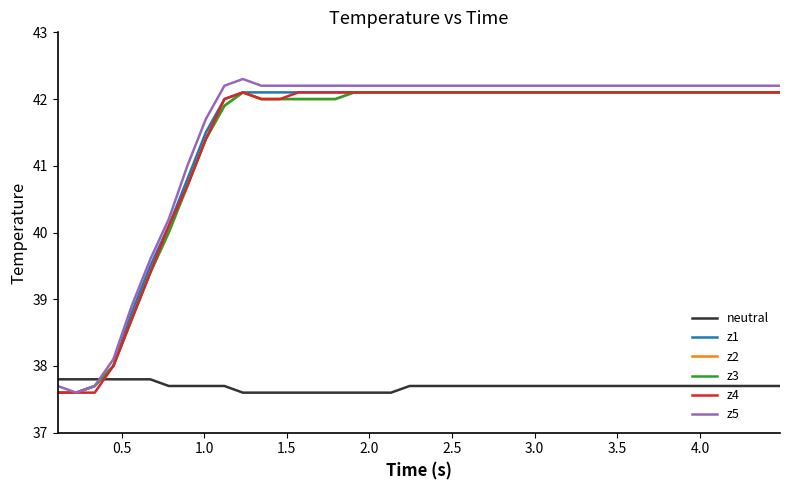

True or false: z2 and z5 intersect in this chart.

False